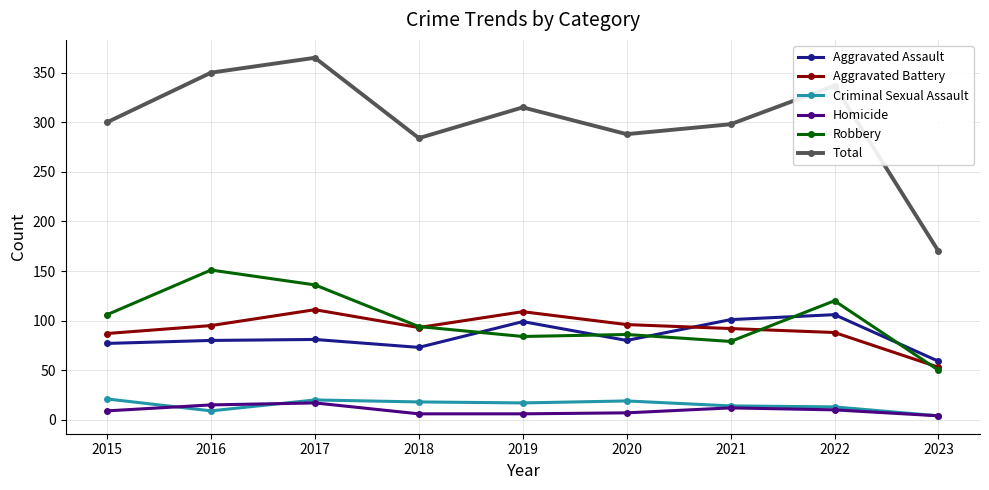

At how many categories does at least one series exceed 207?

8